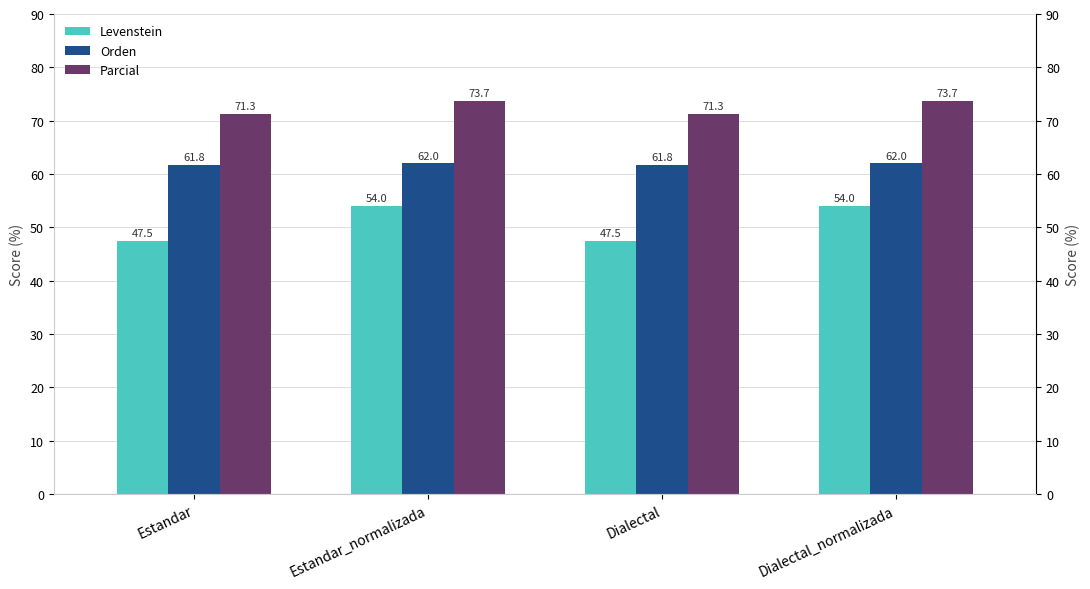

What is the total value across all series at Estandar?

180.5